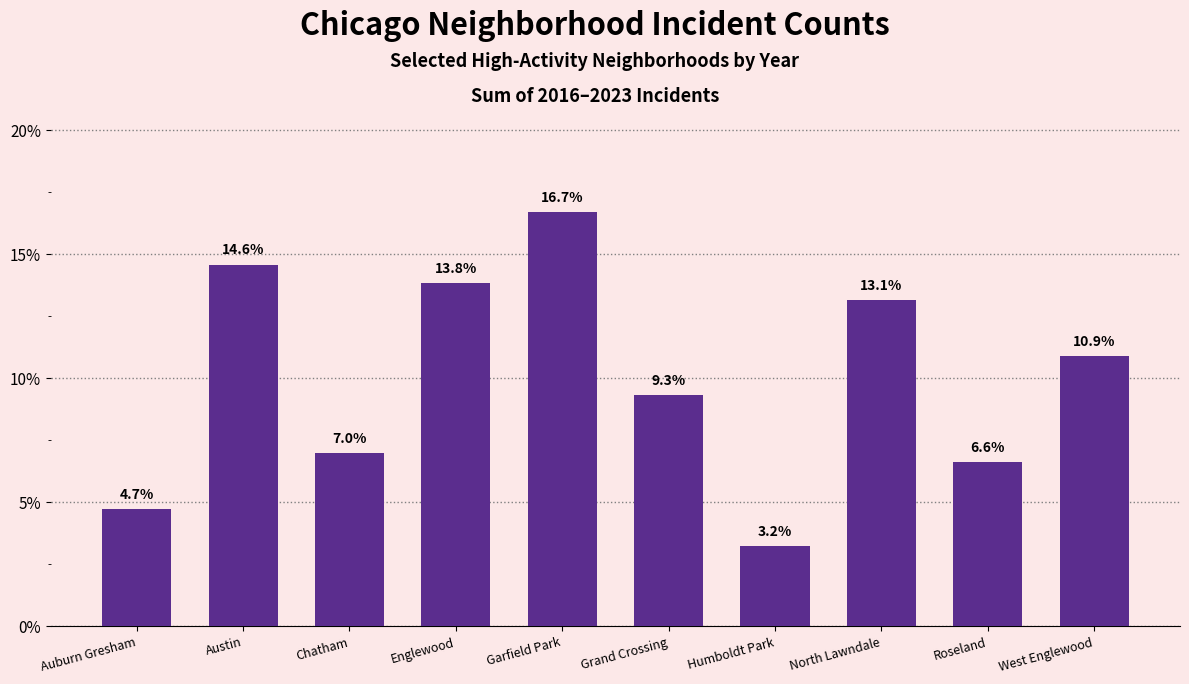

Reading left to right, what are all the values shown in this chart?

0.0	0.1	0.1	0.1	0.2	0.1	0.0	0.1	0.1	0.1